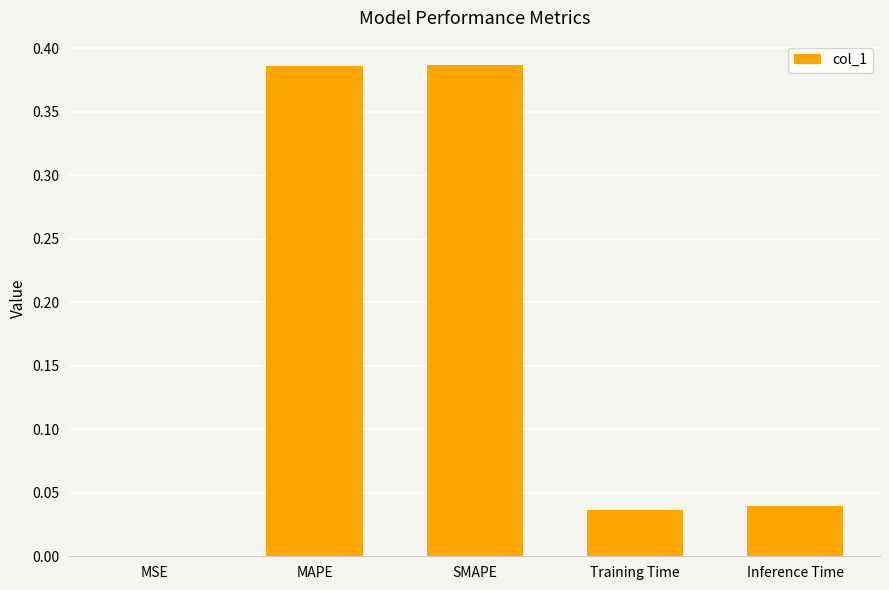

What is the average value?

0.2